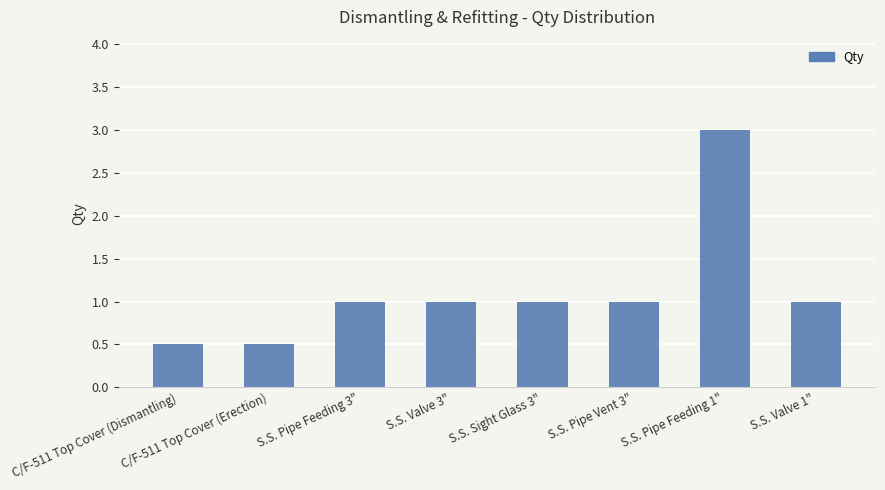

What is the difference between the maximum and minimum values?

2.5